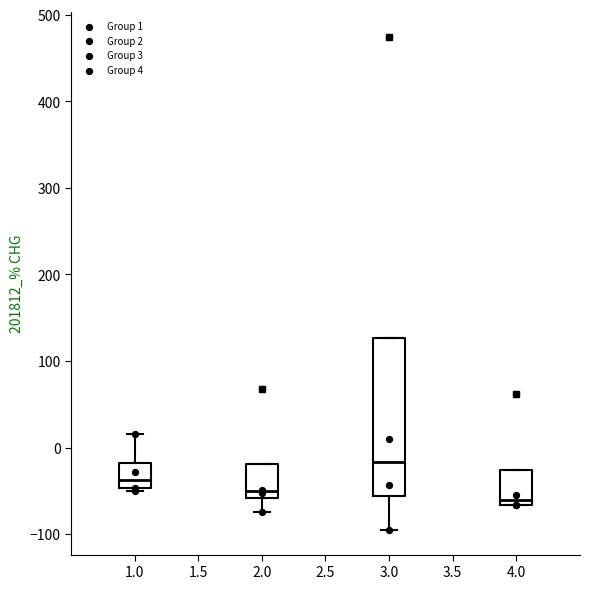

Reading left to right, transcribe this box plot: for each box, give where its median line is, the range the box spans, and where its two whiskers end, as read against the y-axis. The values are not printed on the chart, so give them approximately, as read against the axis.

1.0: median -40, box -50 to -20, whiskers -50 to 20
2.0: median -50, box -60 to -20, whiskers -70 to -20
3.0: median -20, box -60 to 130, whiskers -100 to 130
4.0: median -60, box -70 to -30, whiskers -70 to -30